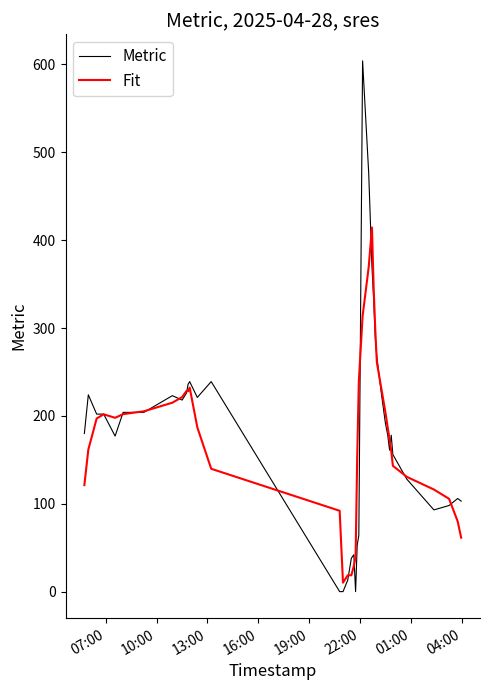

Which series ends up on top after the final intersection of Fit and Metric?

Metric